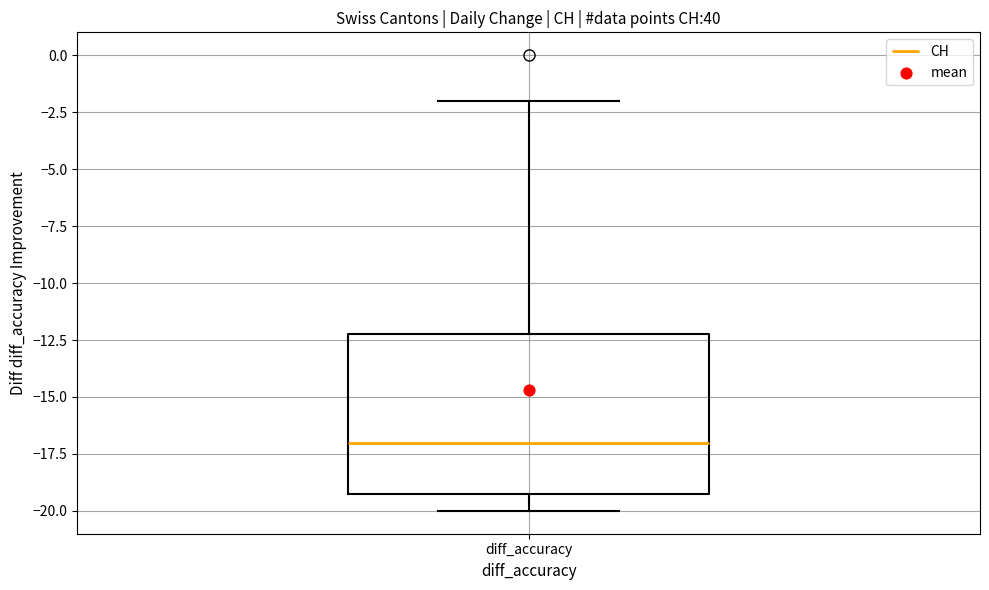

Read this box plot against the y-axis: the position of the median line, the range covered by the box, and the ends of both whiskers. The values are not printed on the chart, so give them approximately, as read against the axis.

median -17, box -19 to -12, whiskers -20 to -2